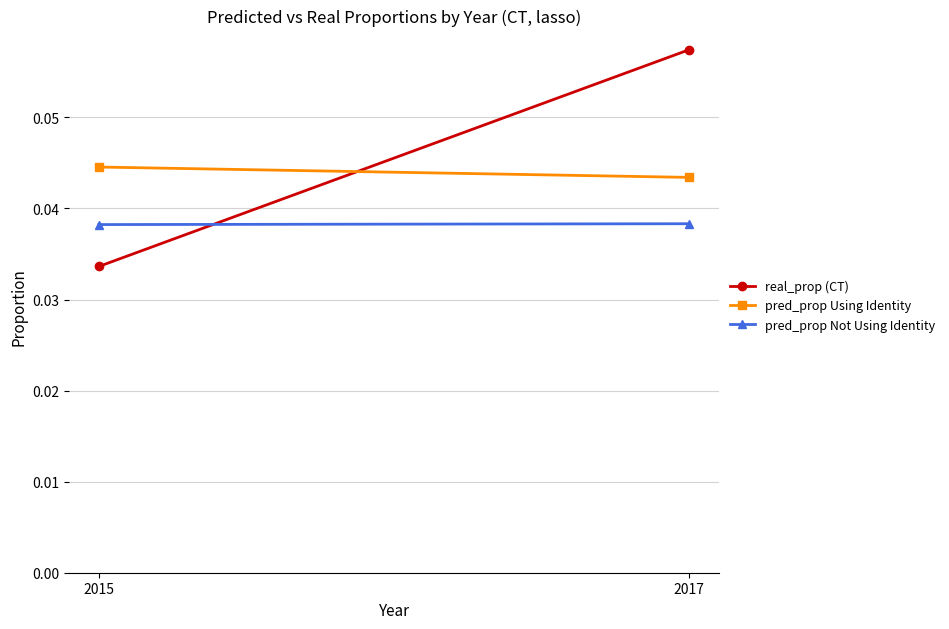

Count the number of data series in this chart.

3